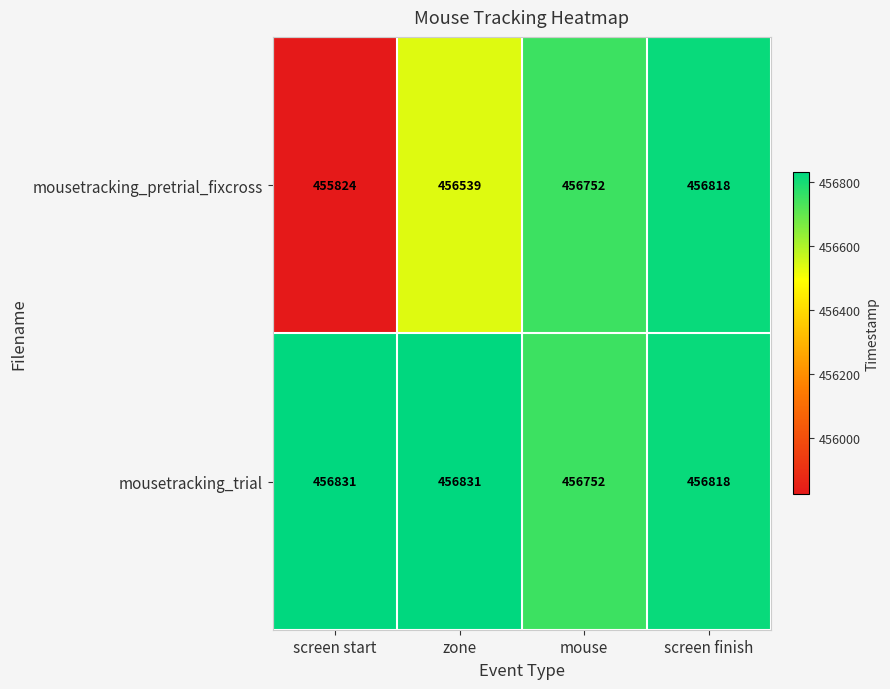

The mousetracking_trial series shows 456831 at screen start. True or false?

True